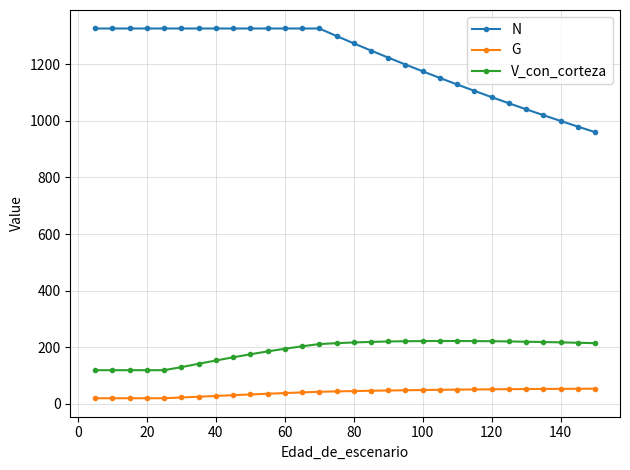

What is the difference between the maximum and minimum values in the N series?

366.5